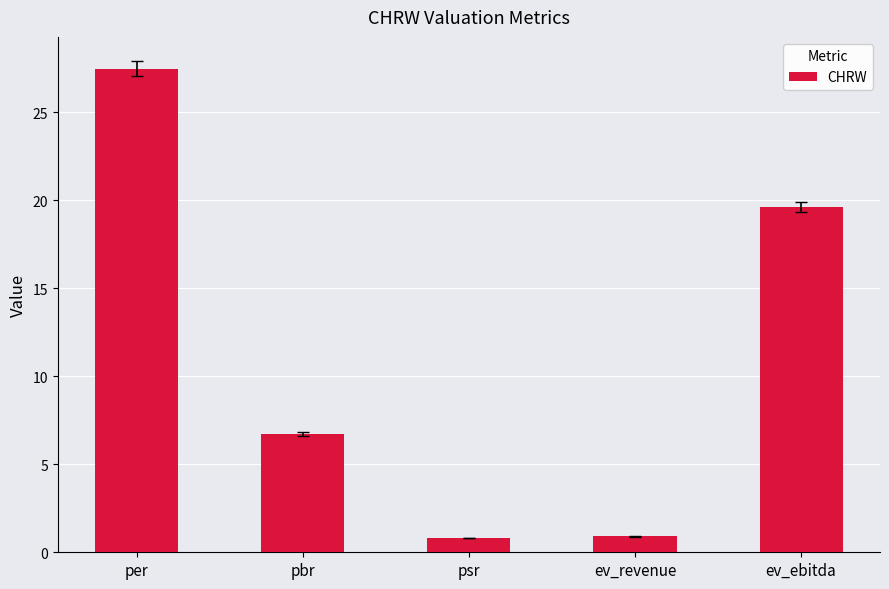

What is the greatest value displayed?

27.5